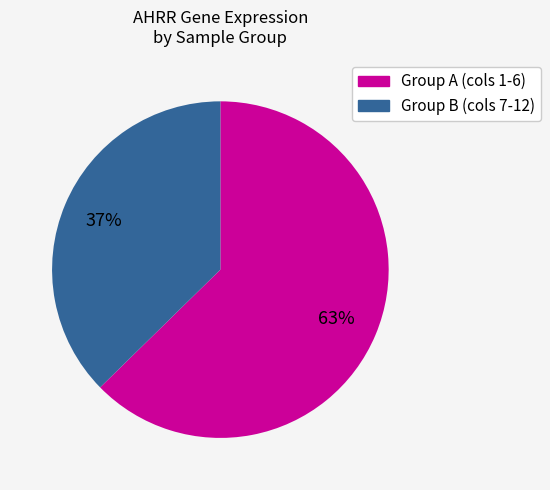

Is there a majority slice in this chart?

Yes